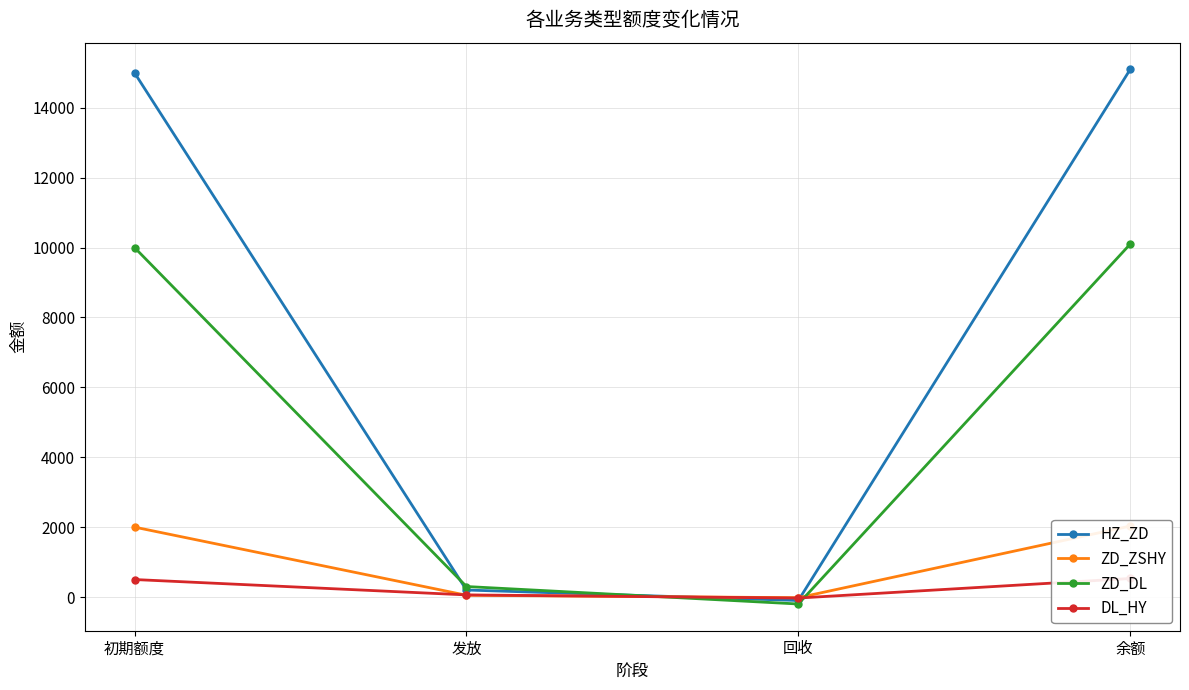

At how many categories does at least one series exceed 13623?

2